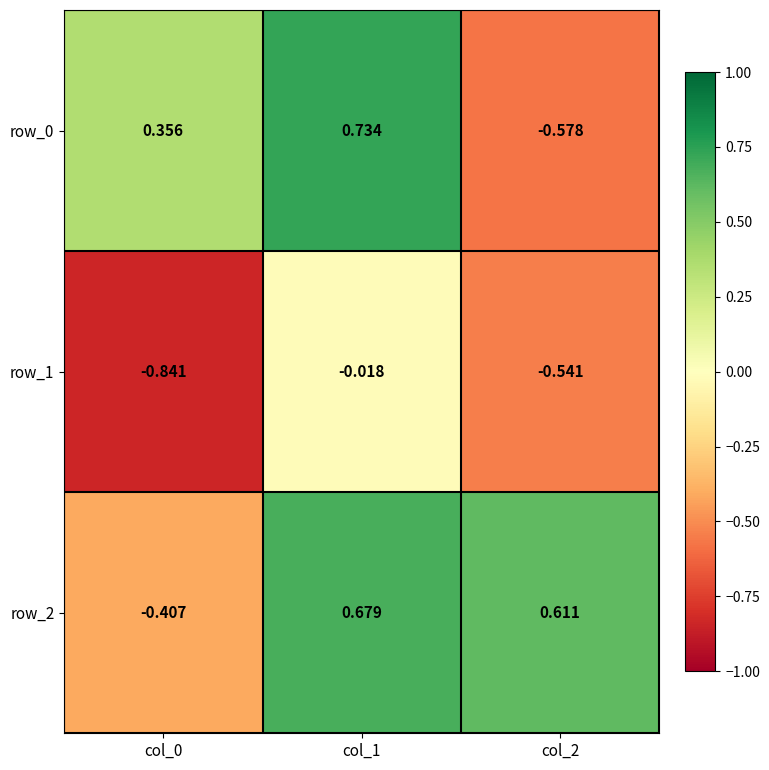

Is the value of row_0 at col_0 greater than the value of row_2 at col_0?

Yes